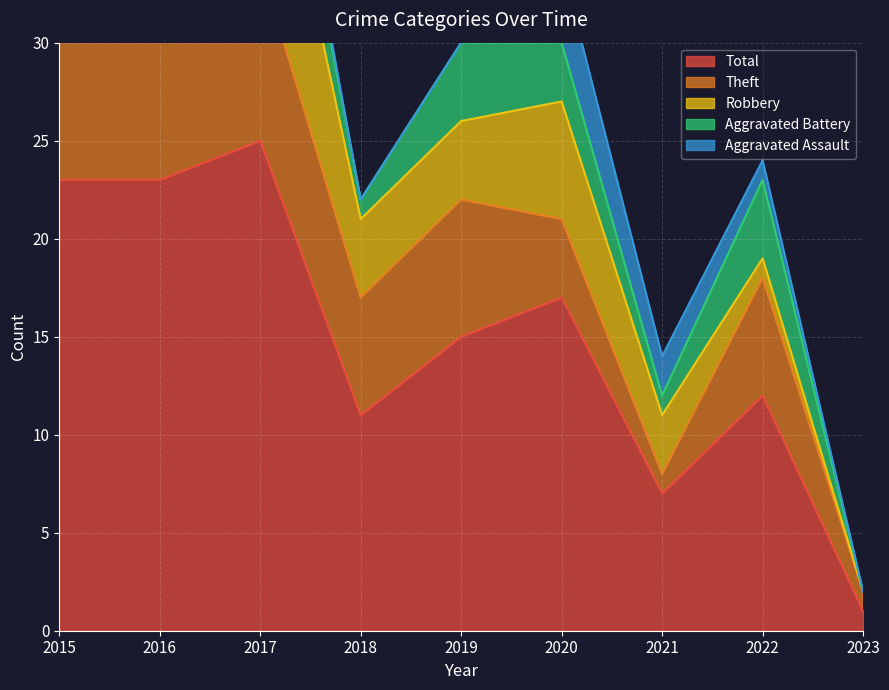

Where is the first local minimum for Theft?

2018